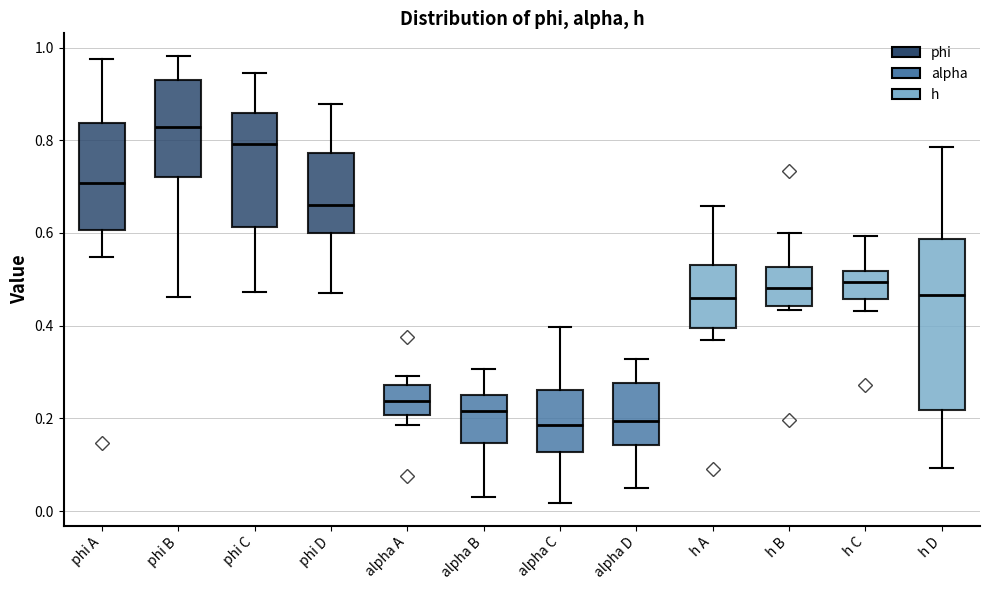

Where is the lower edge of the box for phi B on the y-axis? The values are not printed on the chart, so give them approximately, as read against the axis.

0.72